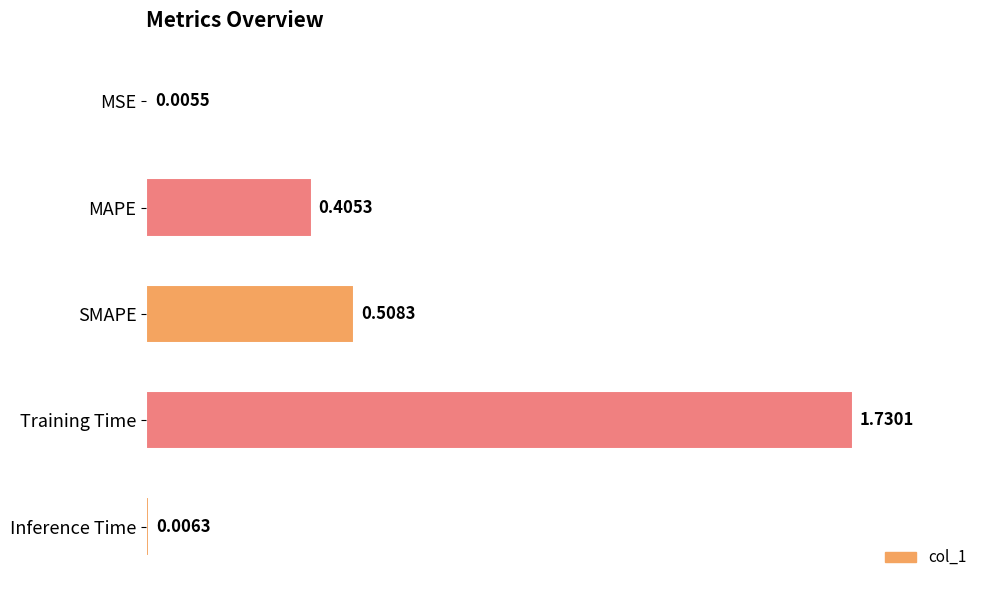

Where is the data nearest to the value 0?

MSE